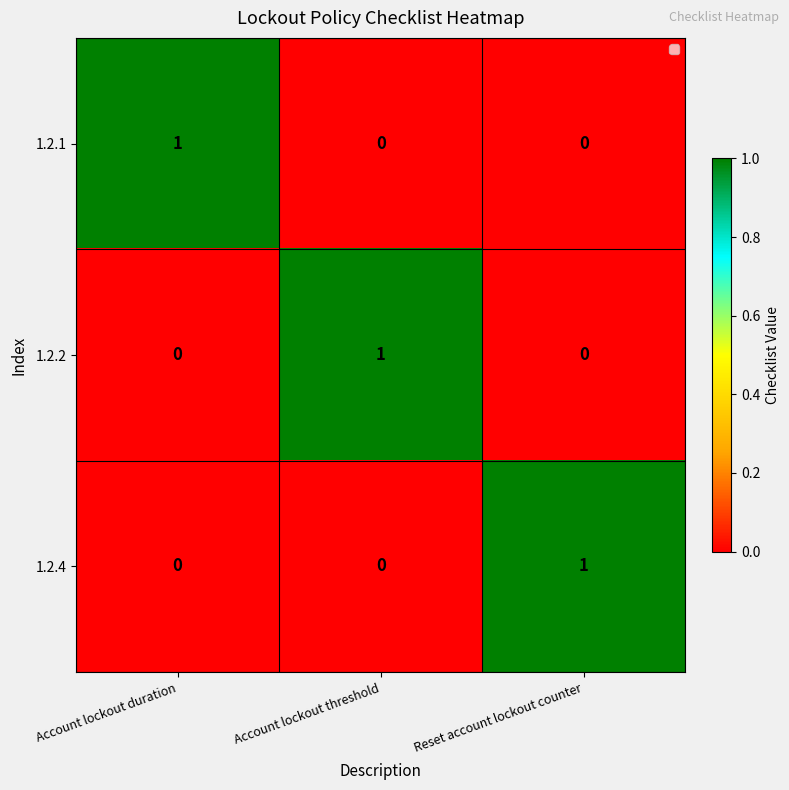

At how many categories does at least one series exceed 0?

3